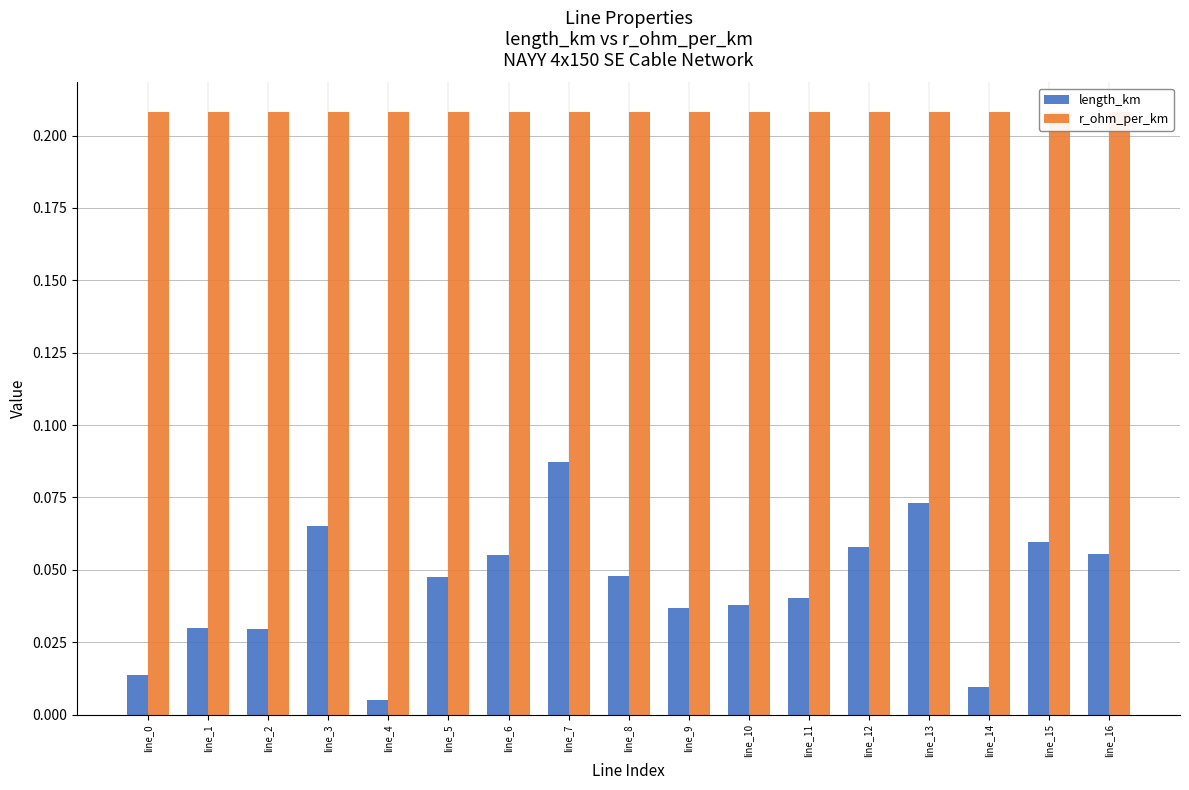

At which label does length_km reach its minimum?

line_4